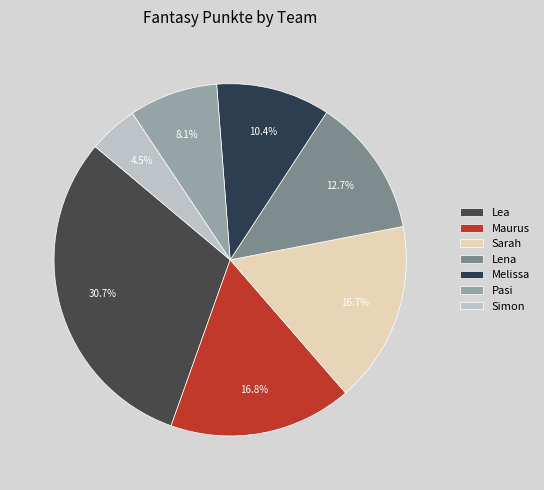

Approximately how many times larger is the value at Pasi compared to Simon?

1.8